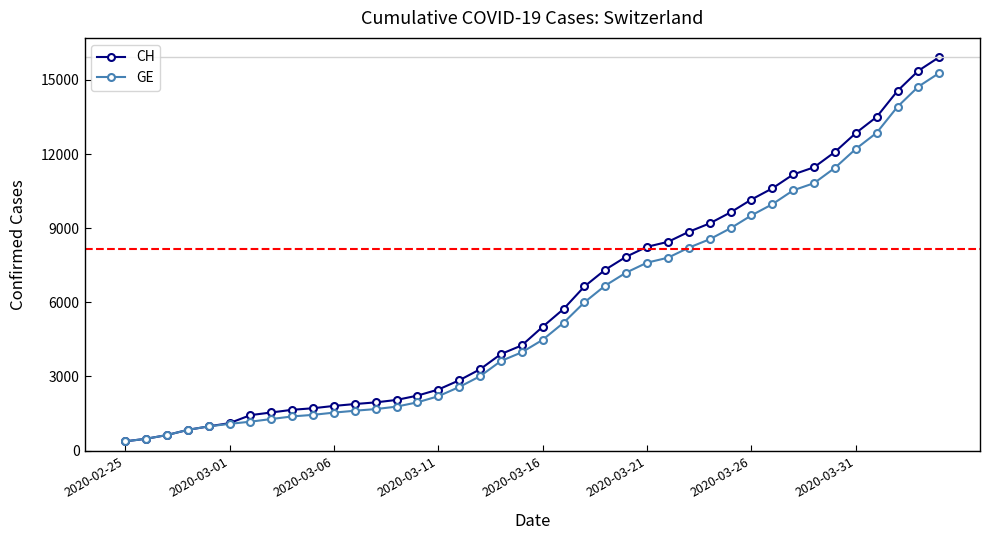

What is the value of the GE point at the 23rd from the left?

6002